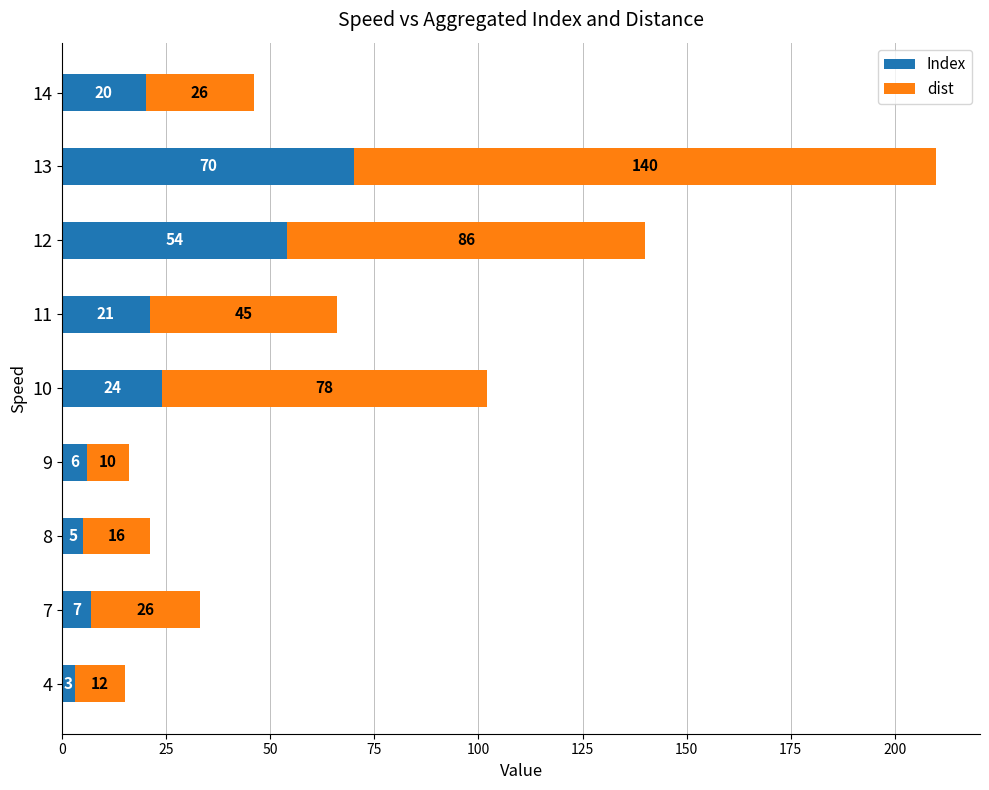

The Index series shows 42 at 10. True or false?

False